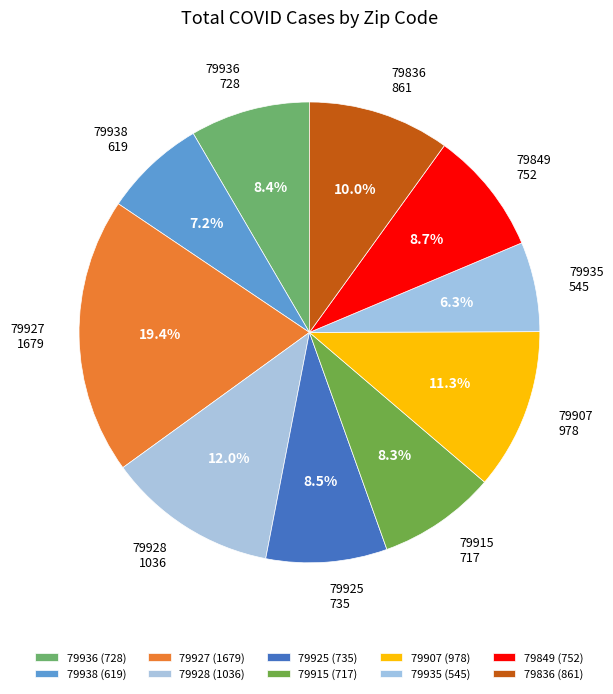

Is the sum of 79928 and 79836 greater than half?

No